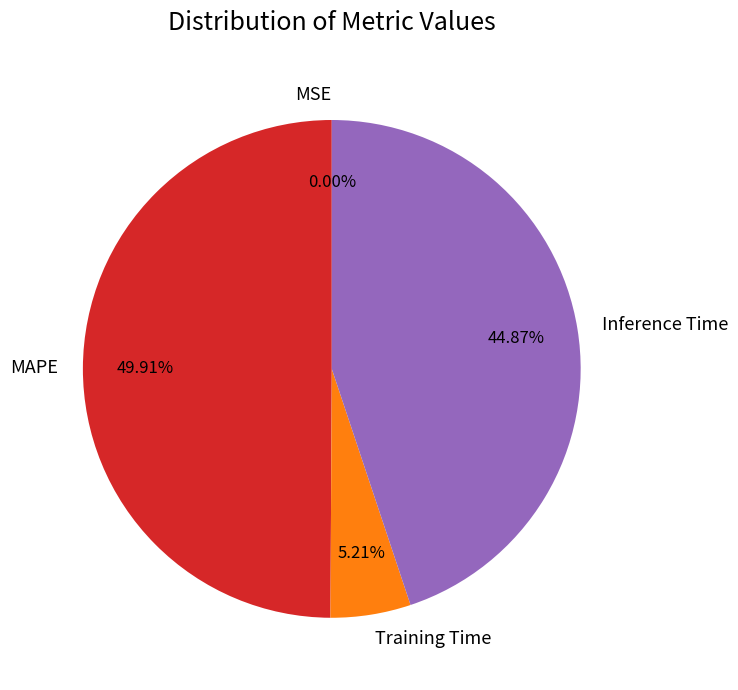

What is the ratio of the value at Inference Time to the value at Training Time?

8.6